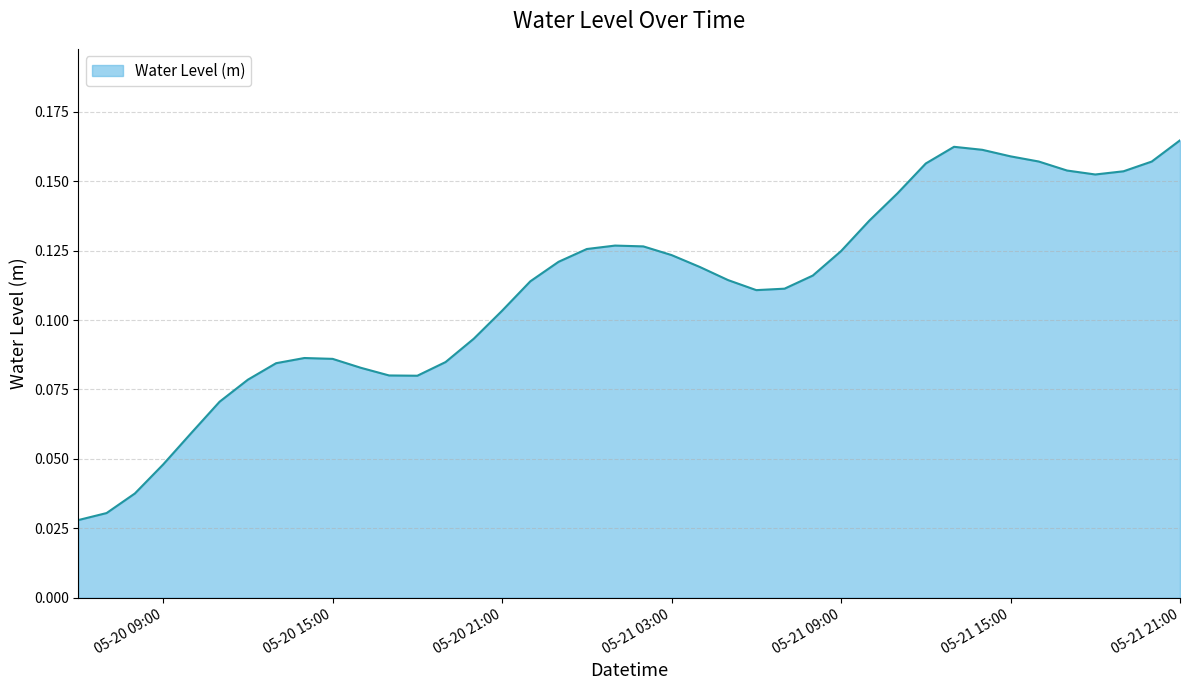

What is the difference between the maximum and second lowest values?

0.1